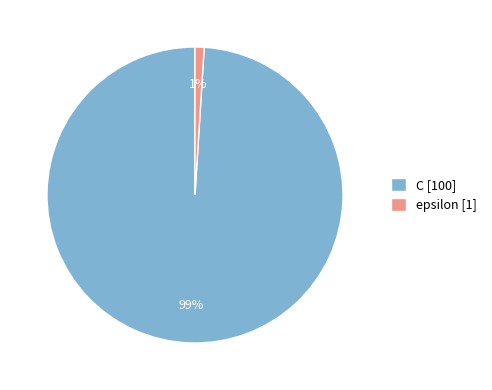

To the nearest percent, what percentage of the pie is epsilon?

1%